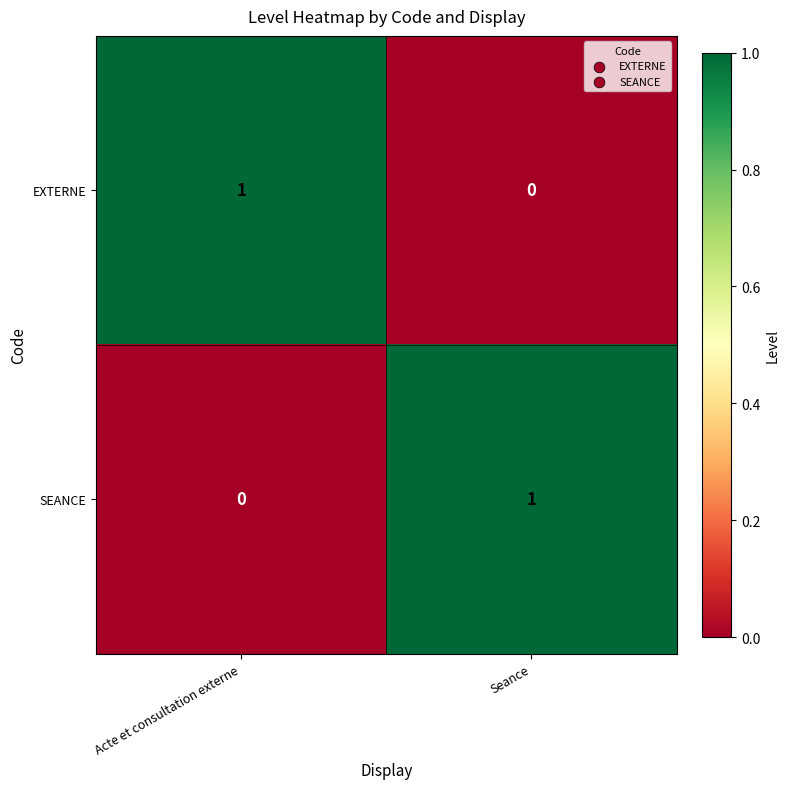

The EXTERNE series shows 0 at Seance. True or false?

True